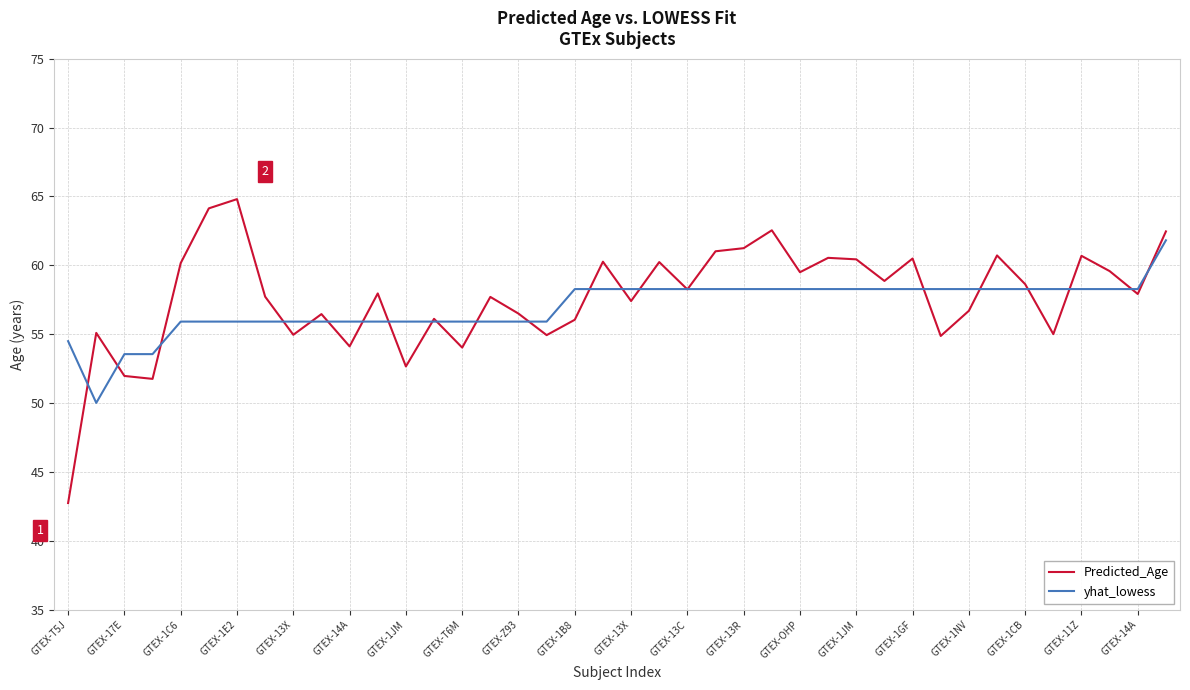

What is the smallest value displayed?

42.7